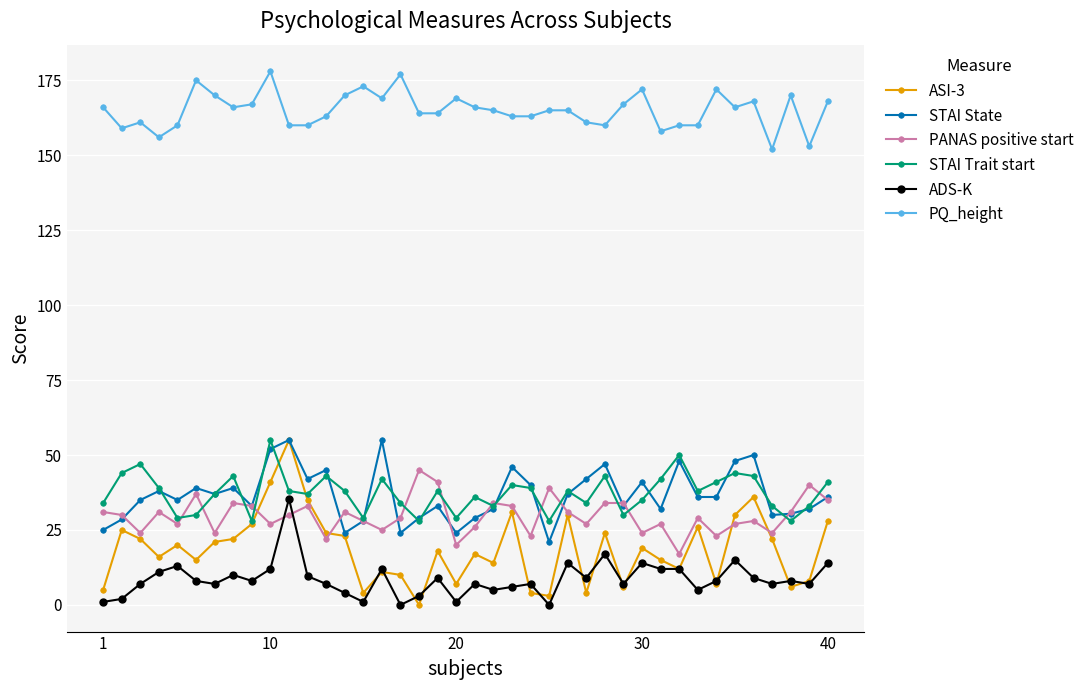

What is the average value of the ASI-3 series?

18.6